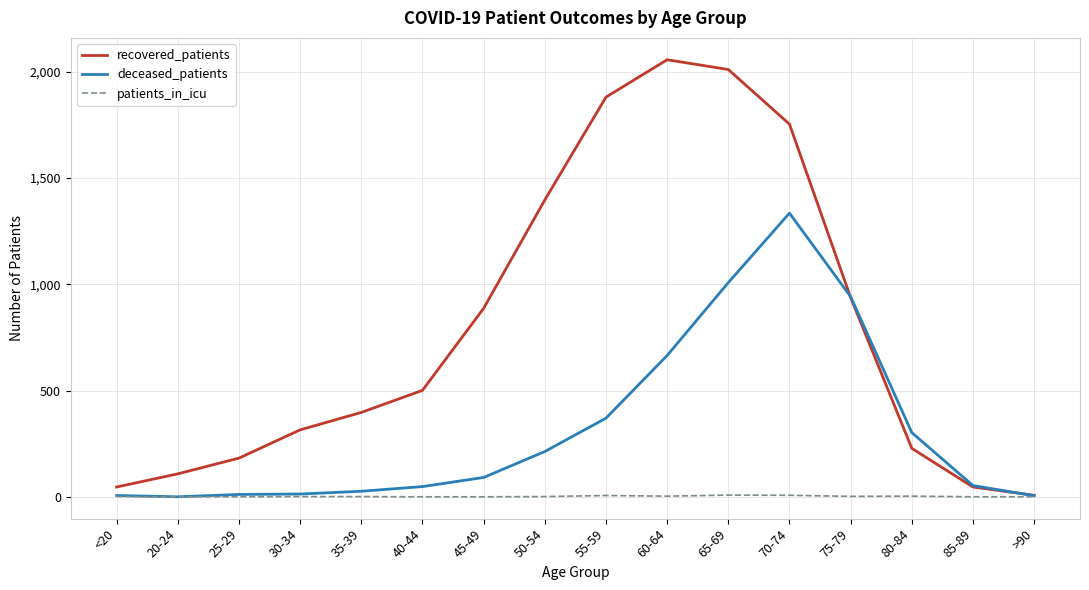

What is the maximum value shown in the chart?

2057